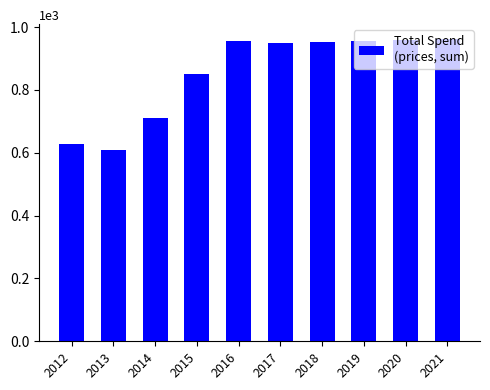

True or false: the data shows 711 at 2014.

True